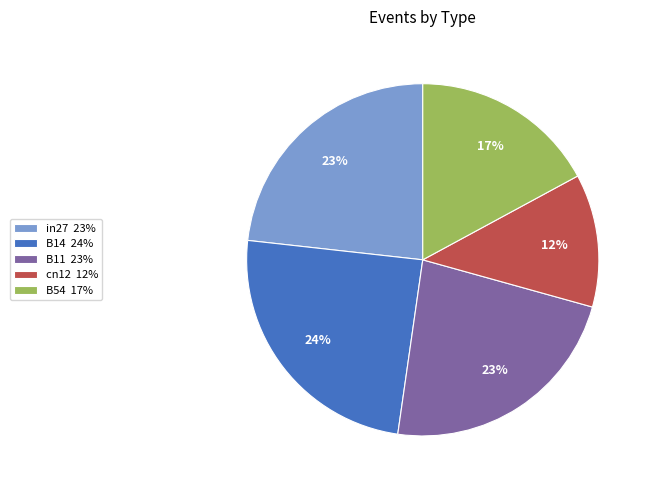

To the nearest percent, what is the difference between the in27 and B14 slice percentages?

1%